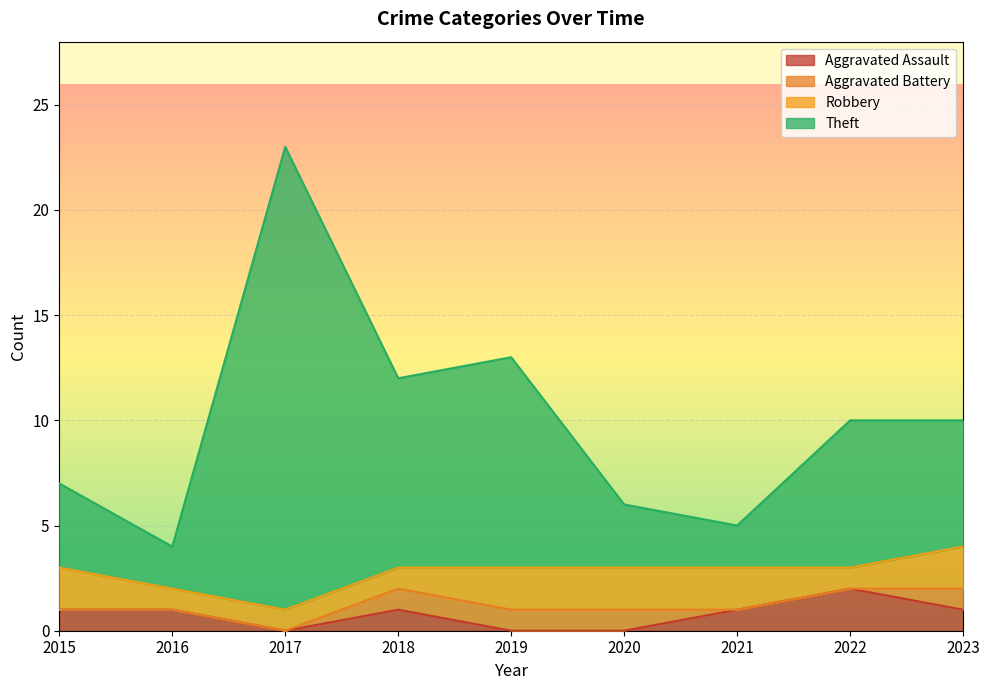

At how many categories does at least one series exceed 0?

9